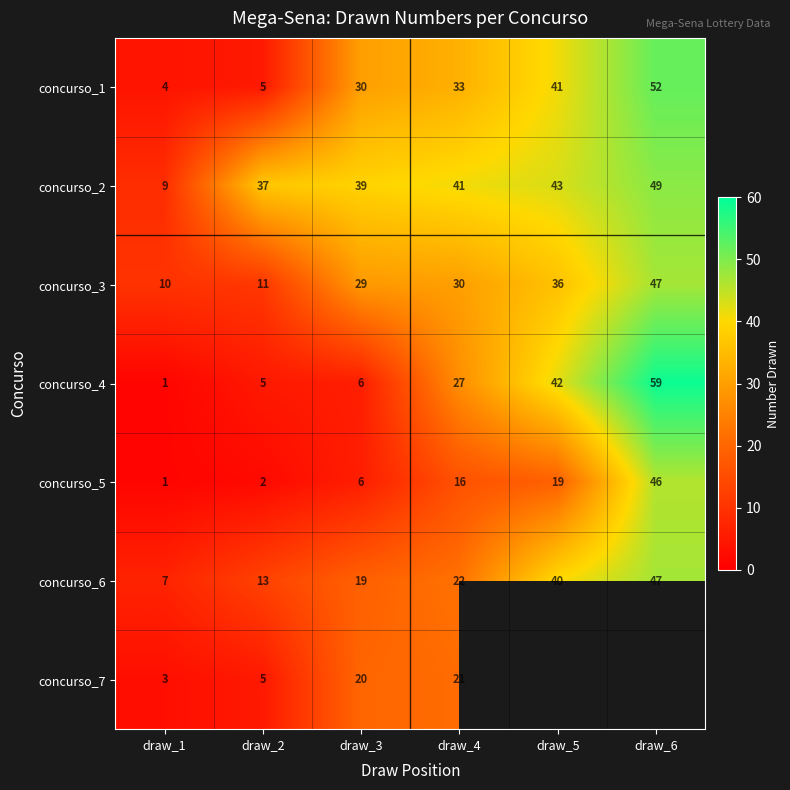

What is the sum of the concurso_5 values at draw_6 and draw_4?

62